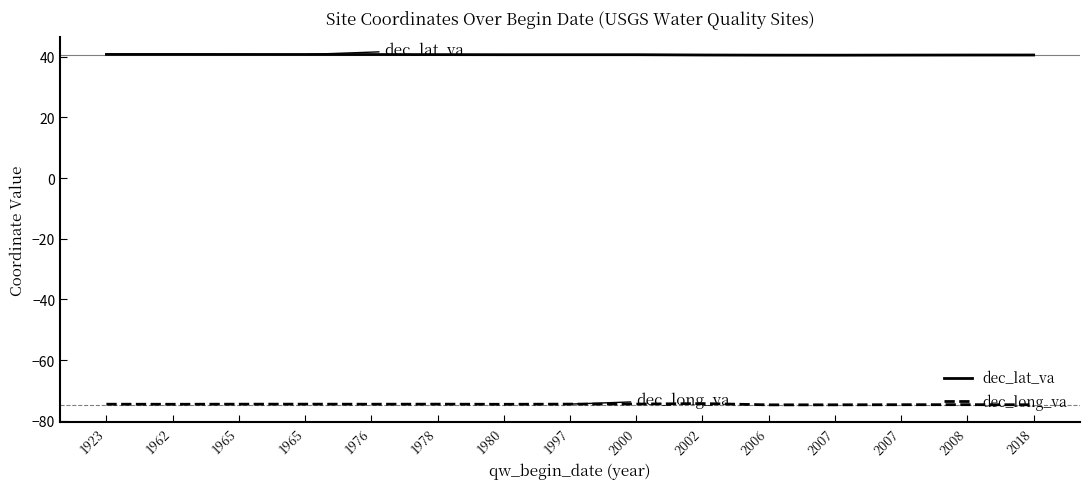

At which category does dec_long_va reach its first local peak?

1965